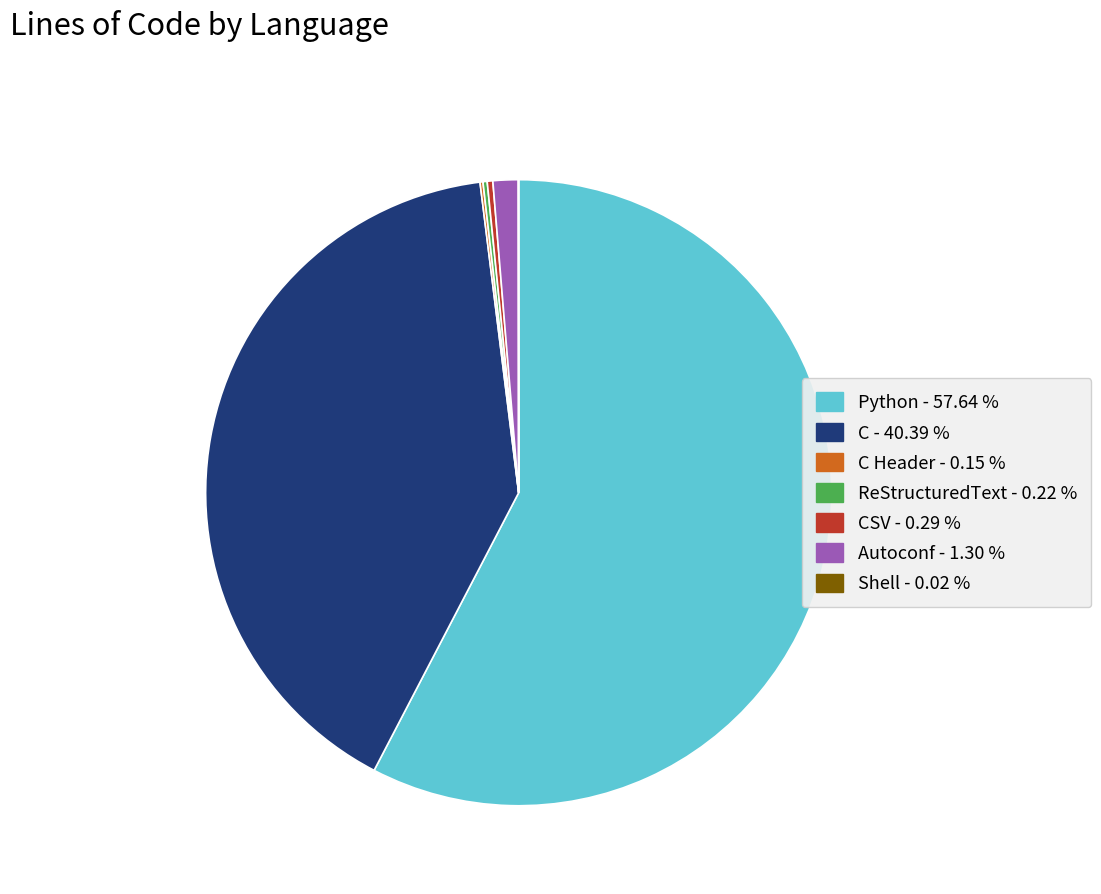

Is there a majority slice in this chart?

Yes